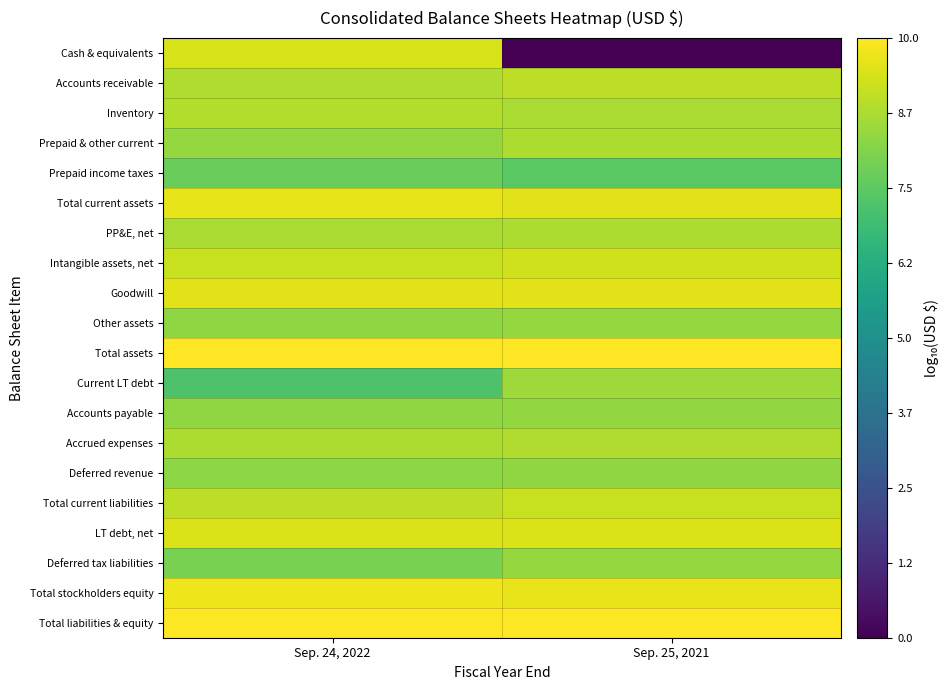

Which has a higher value, Sep. 24, 2022 or Sep. 25, 2021?

Sep. 24, 2022